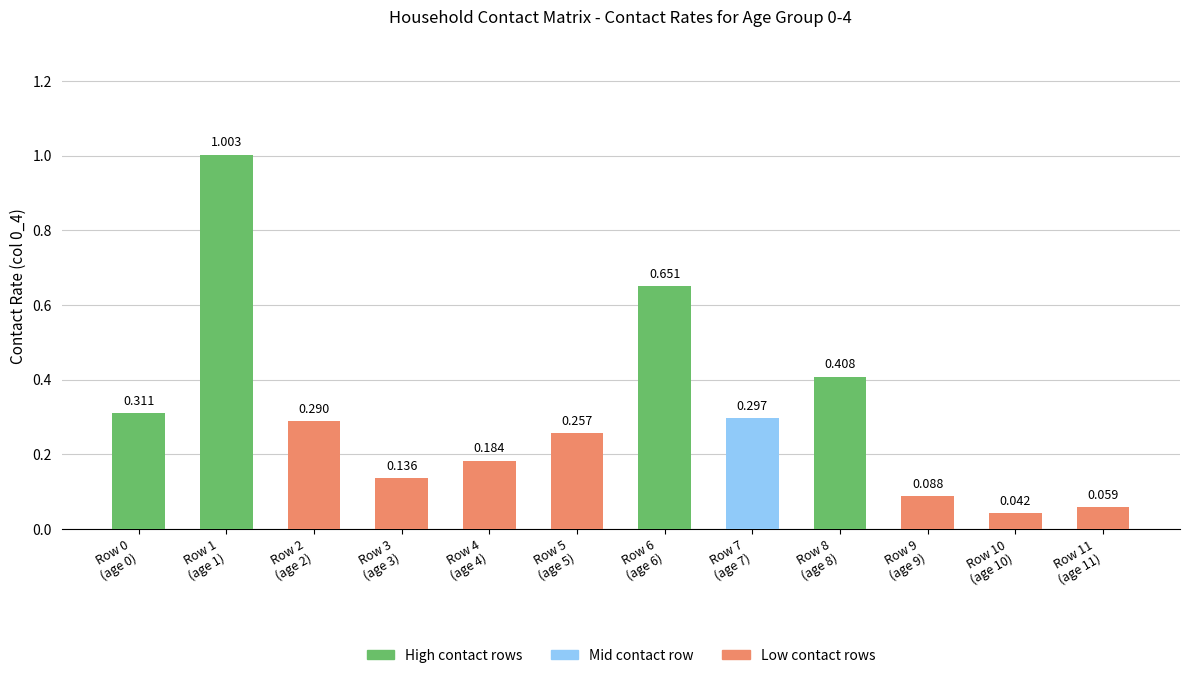

At which category does the chart reach its minimum across all series?

Row 10
(age 10)